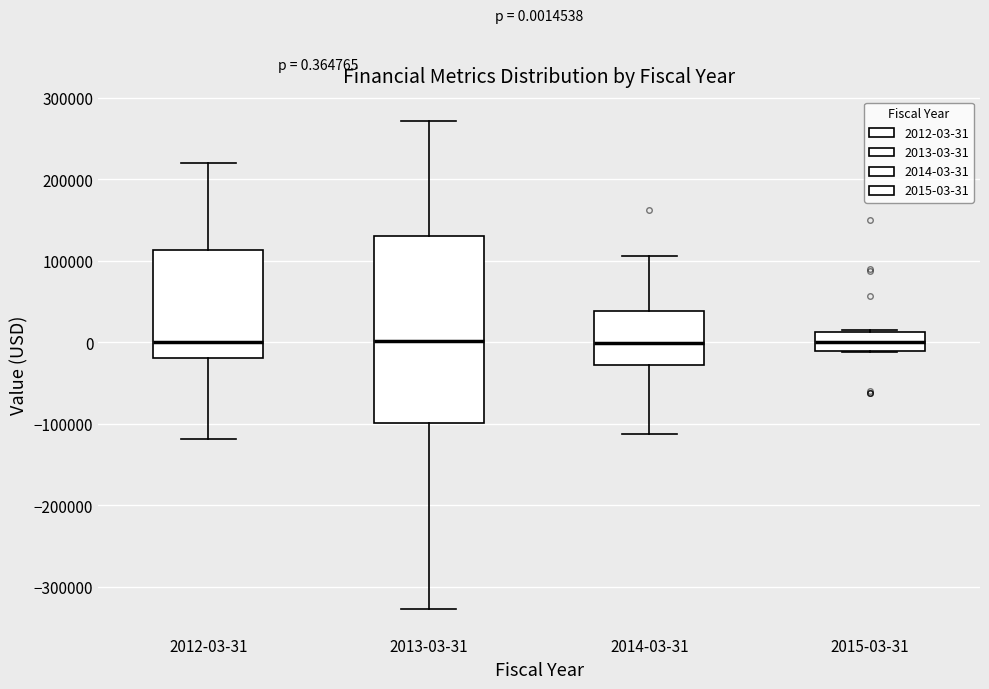

Which box is the tallest, from its lower edge to its upper edge?

2013-03-31